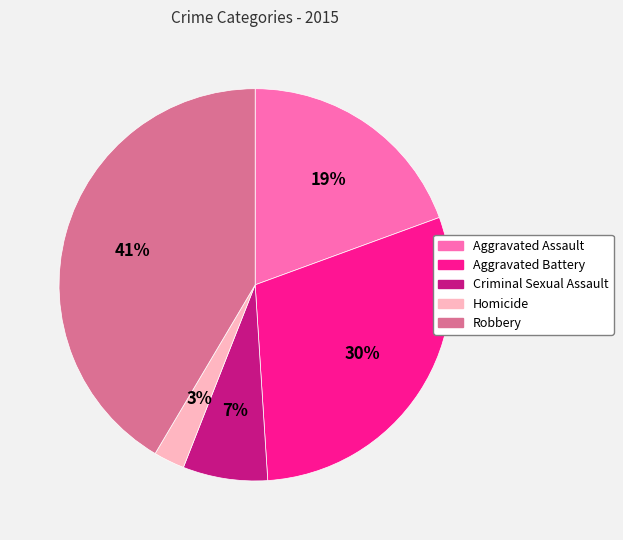

To the nearest percent, what portion does Robbery represent?

41%